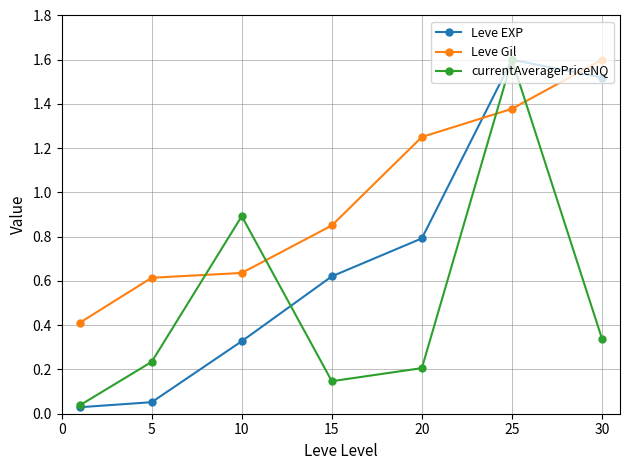

Which series has the largest range (max minus min)?

Leve EXP